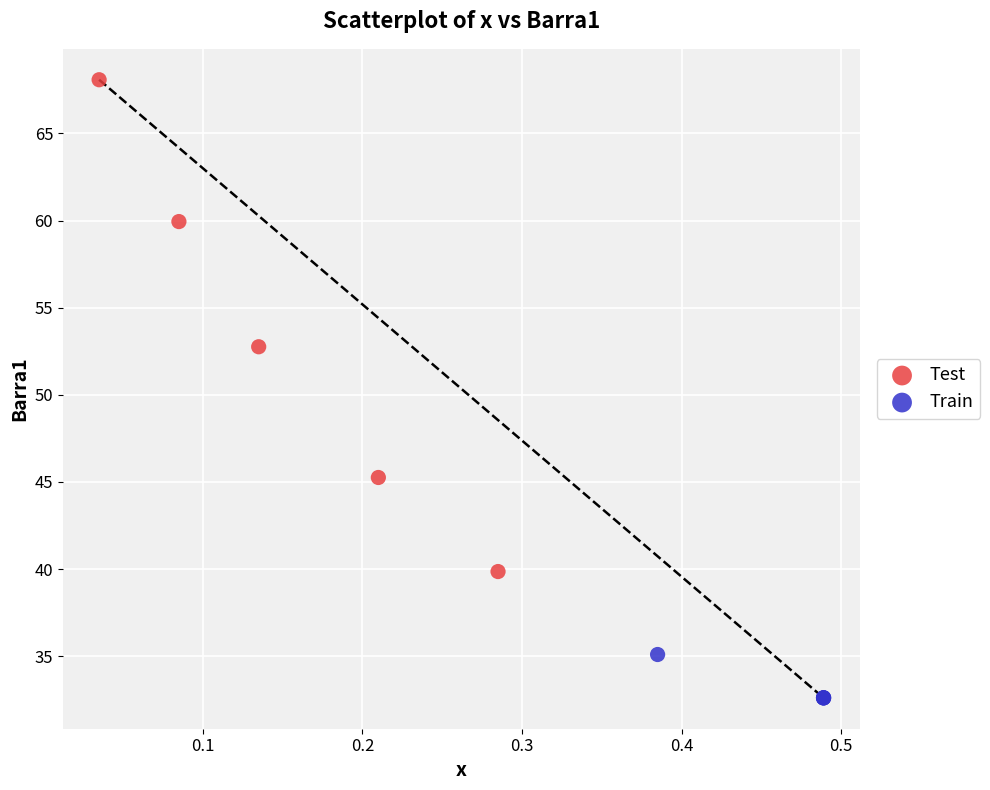

Which series contains the highest Y value?

Test